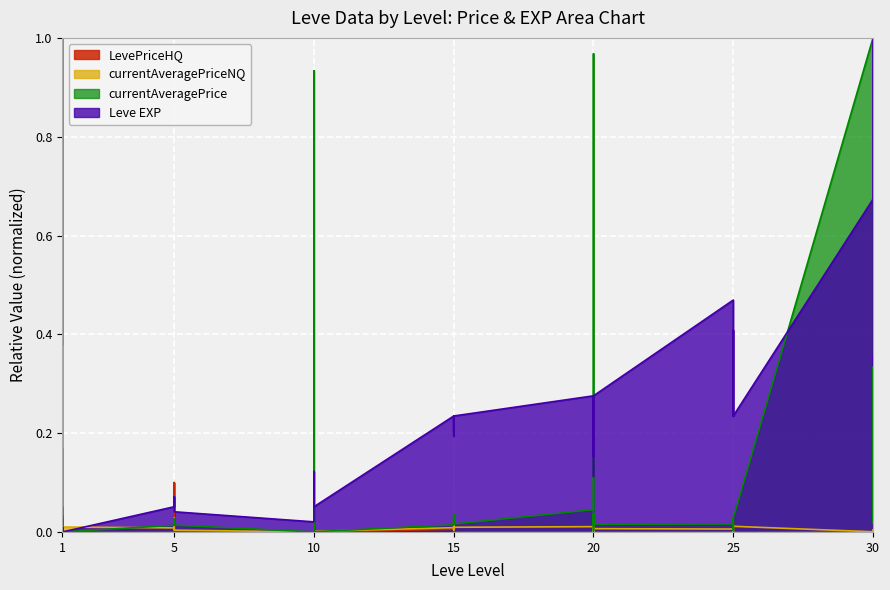

Which label corresponds to the largest value in the chart?

30